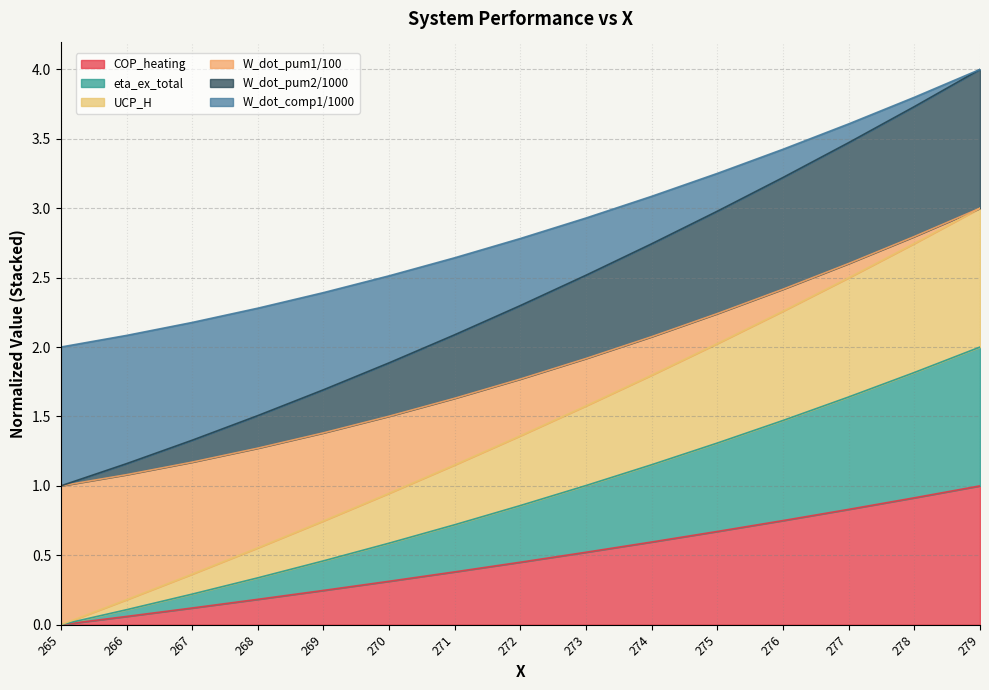

Is it true that COP_heating equals 0.5 at 273?

True